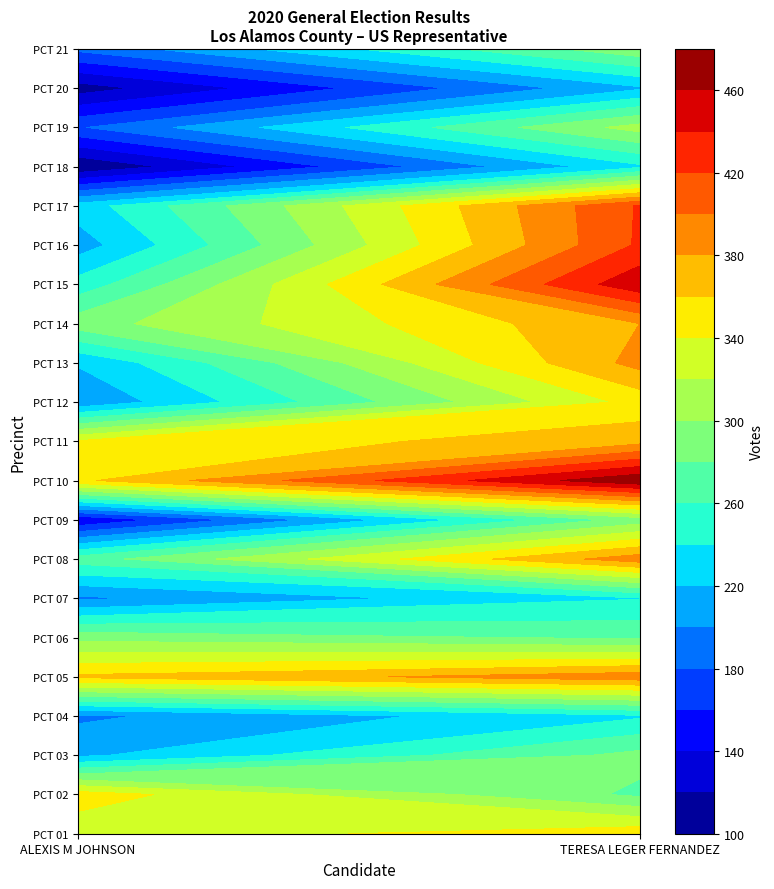

What is the sum of the PCT 18 values at TERESA LEGER FERNANDEZ and ALEXIS M JOHNSON?

337